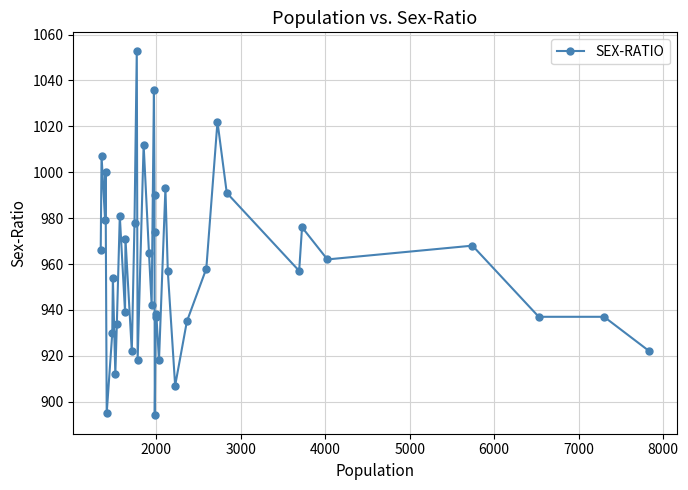

Does the chart display data point markers on the line(s)?

Yes